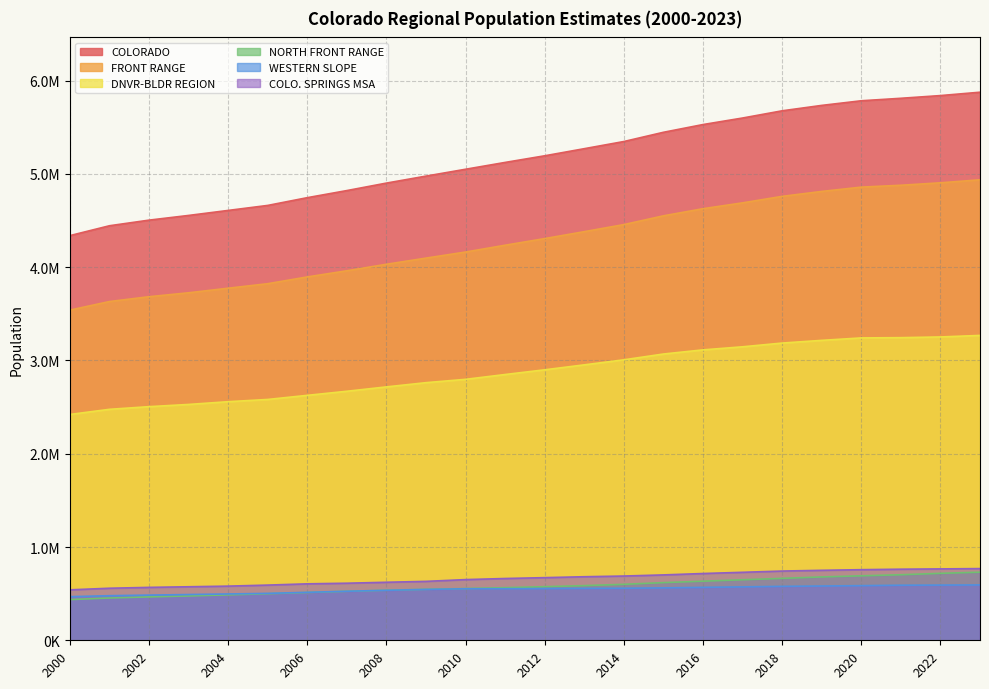

Does the chart display data point markers on the line(s)?

No